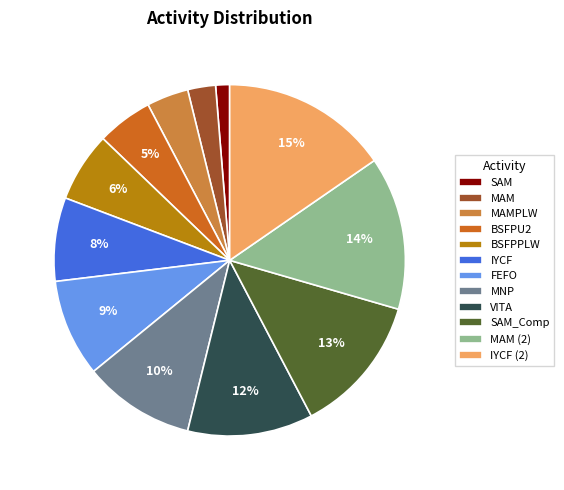

What is the largest slice in the pie chart?

IYCF (2)